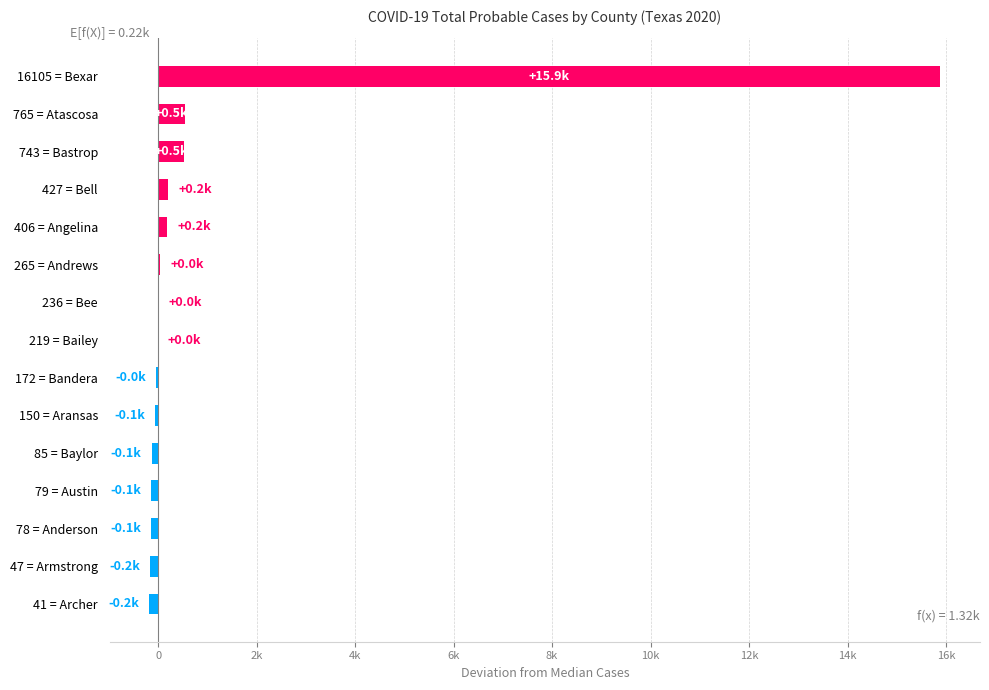

Does the chart contain stacked bars?

No